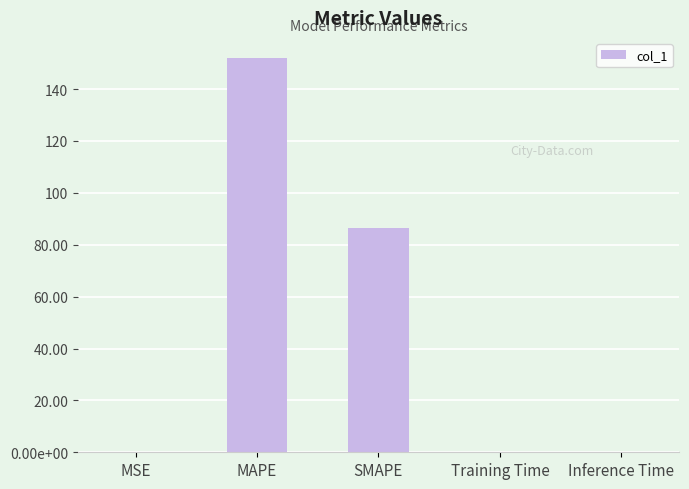

Are the bars horizontal?

No